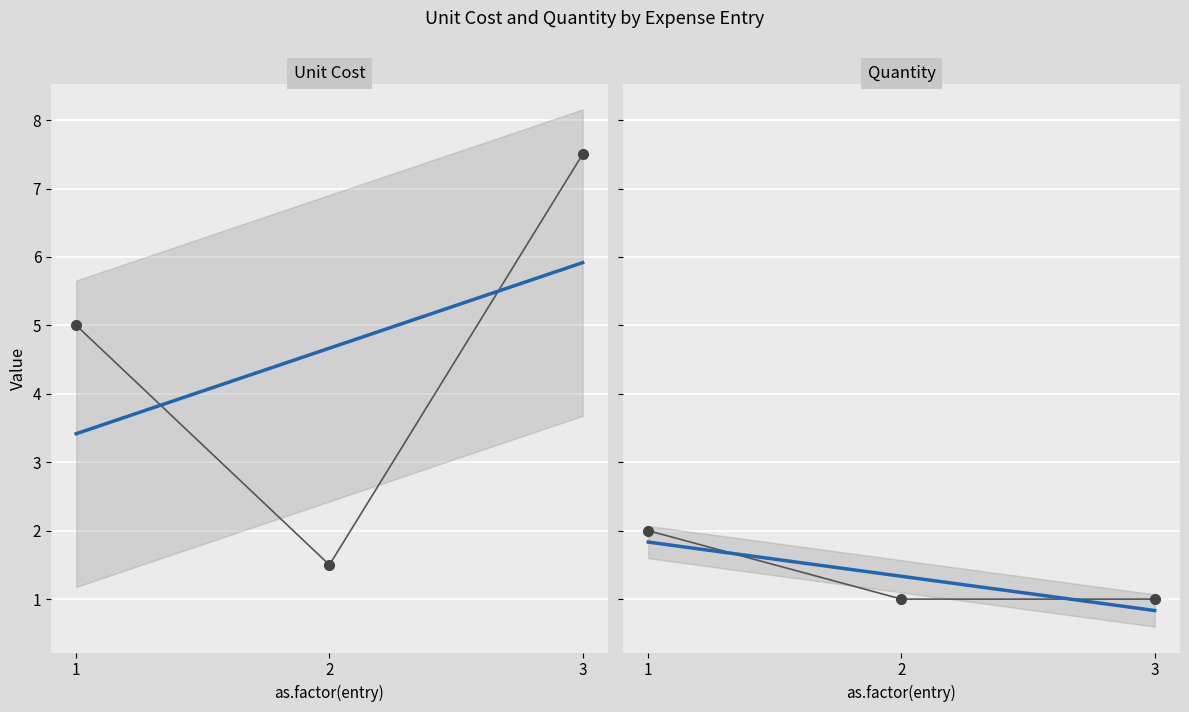

Reading right to left, transcribe all the data shown in this chart.

Unit Cost: 7.5	1.5	5.0
Quantity: 1.0	1.0	2.0